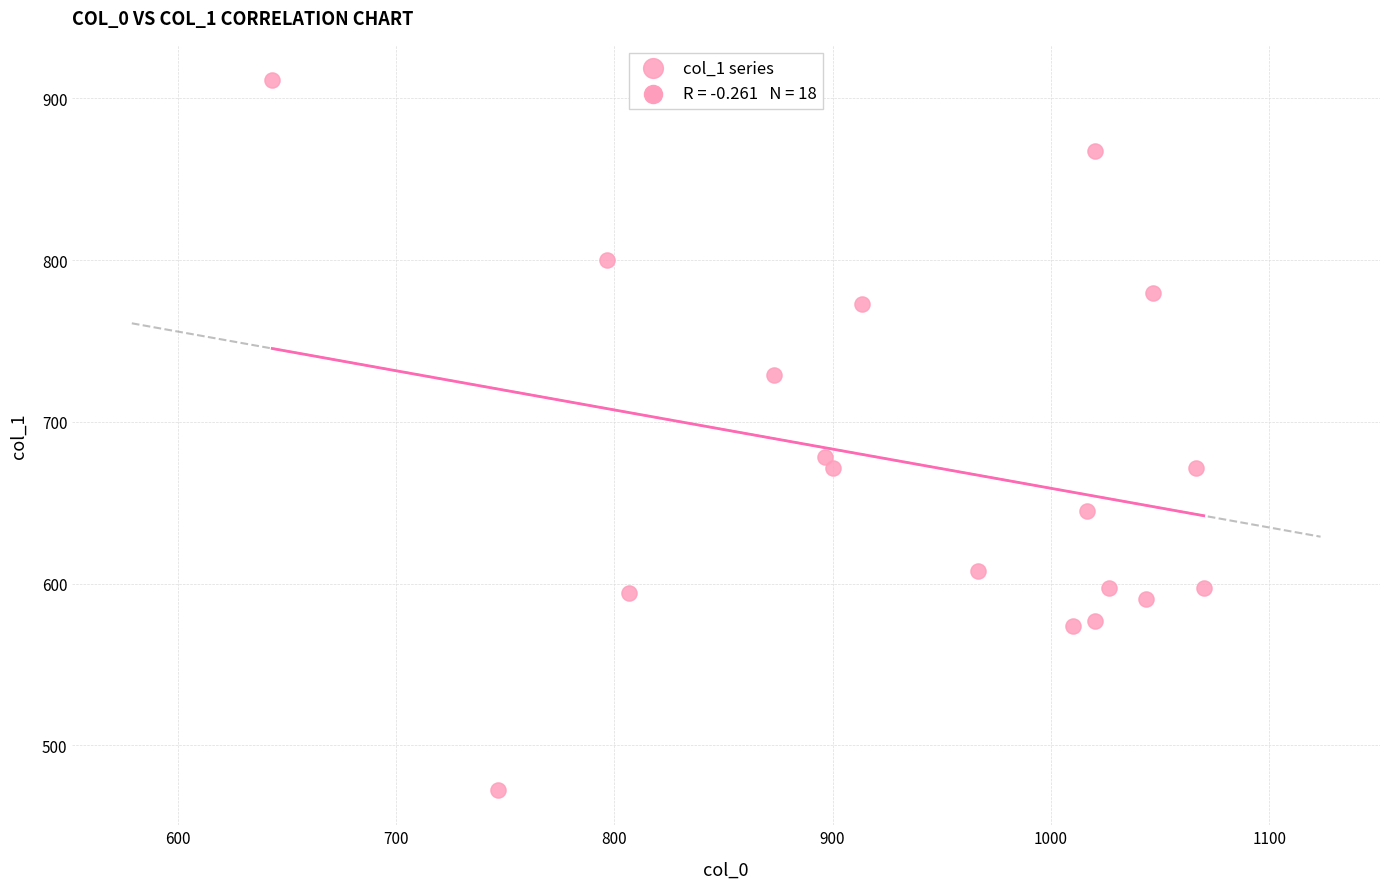

What Y value in the scatter plot is closest to 691?

678.4